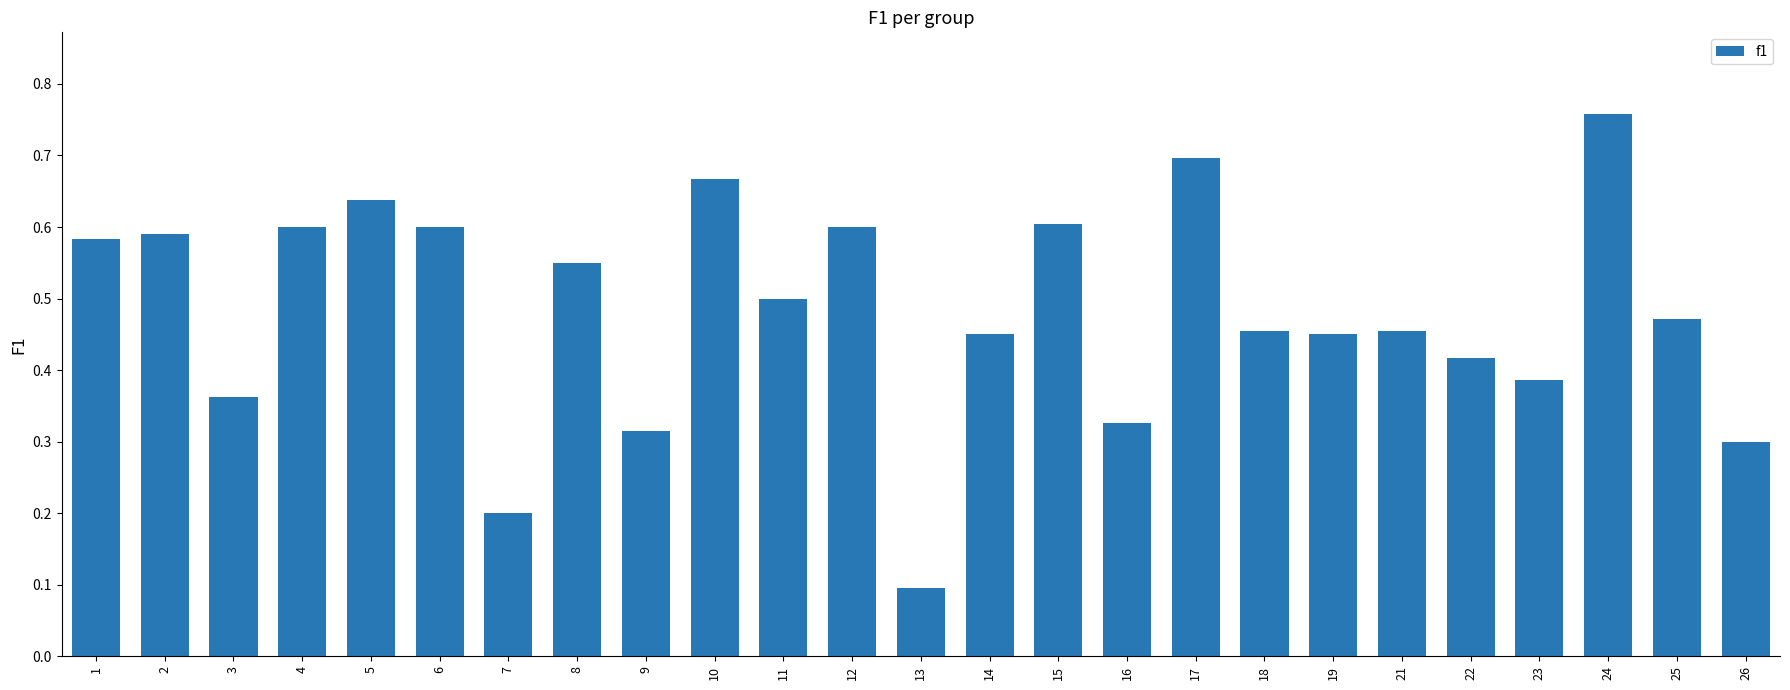

Which label corresponds to the smallest value in the chart?

13